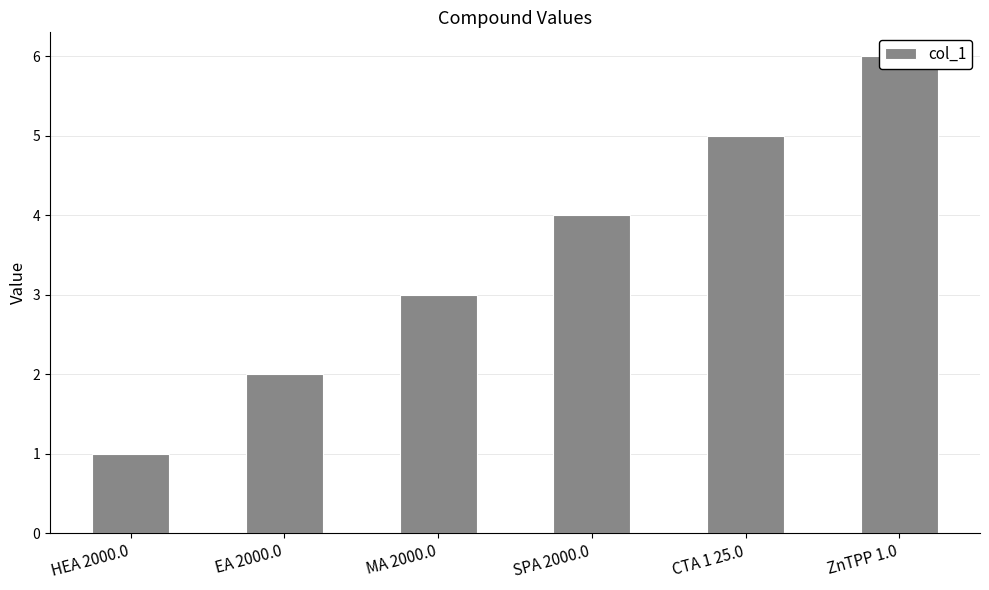

What is the difference between the maximum and minimum values?

5